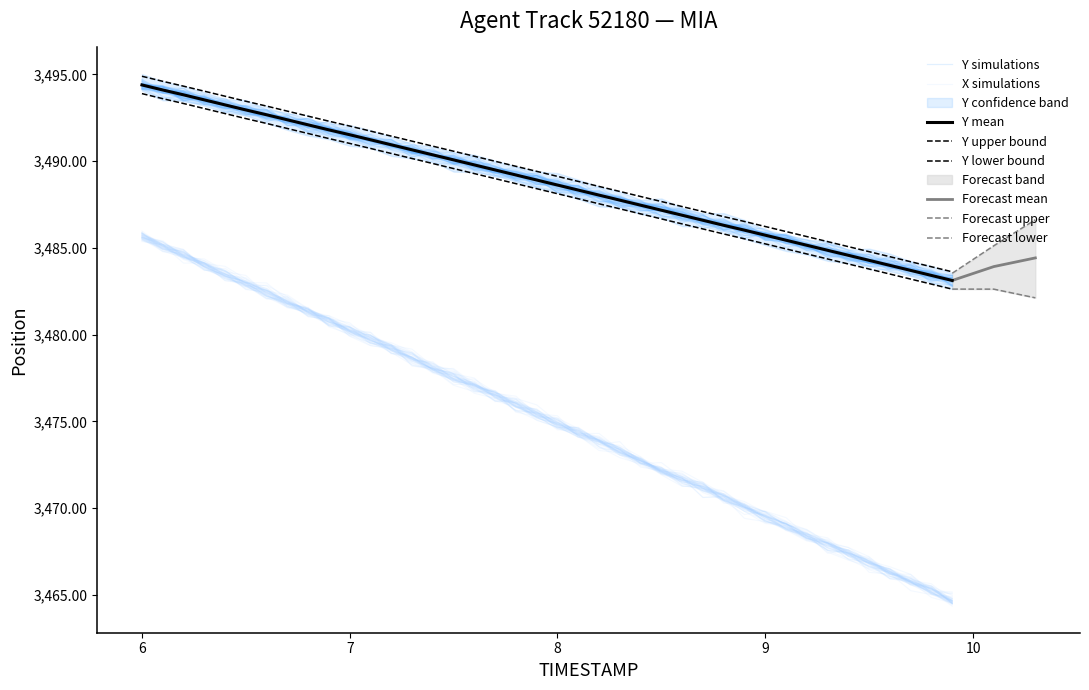

At how many categories does at least one series exceed 3494?

4